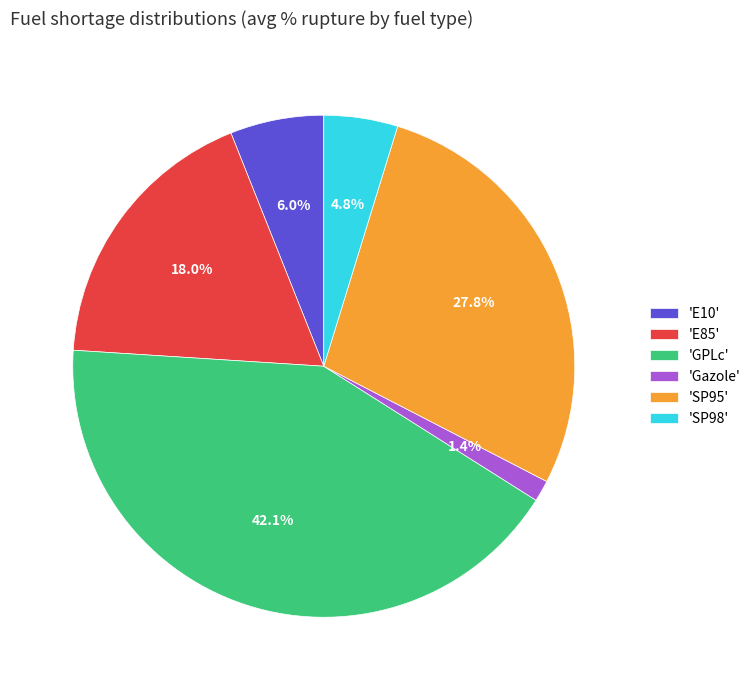

What portion of the pie excludes 'SP98'?

95.2%